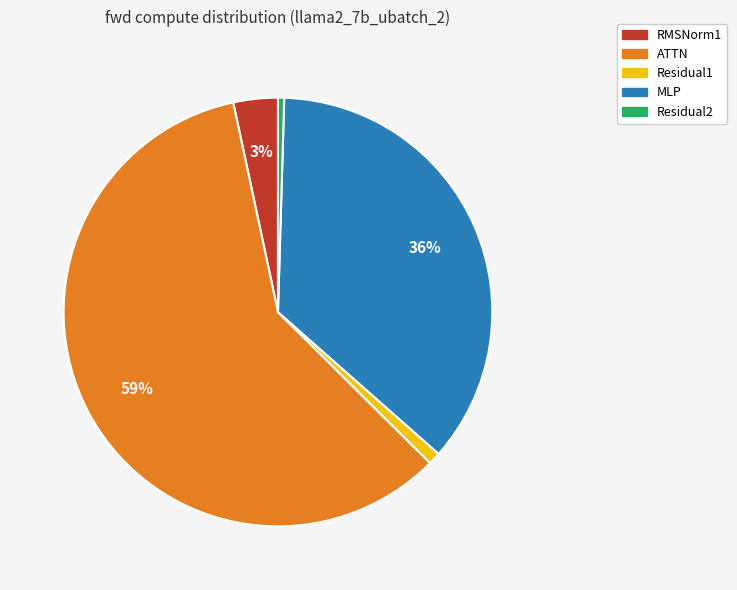

To the nearest percent, what is the average slice percentage?

20%